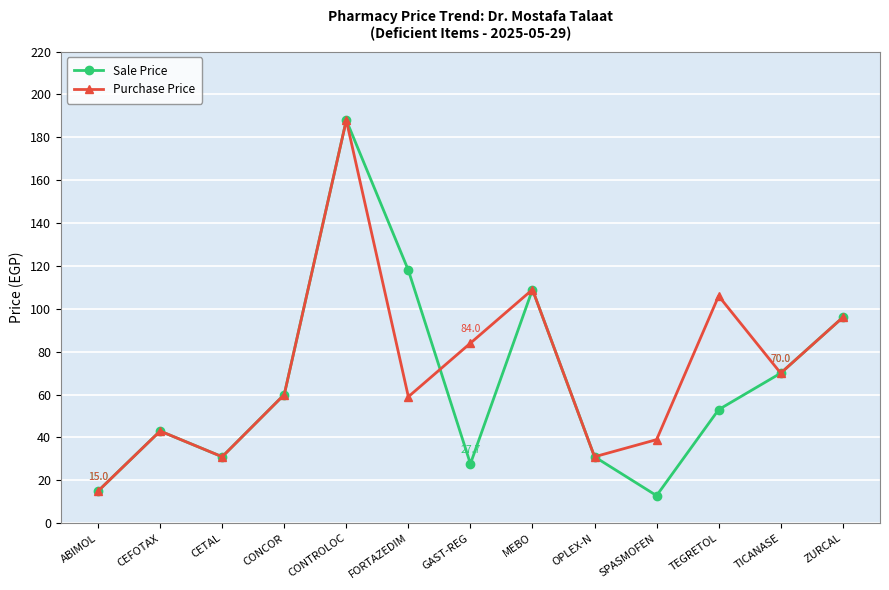

In Sale Price, how many points are lower than both neighbors (excluding endpoints)?

3